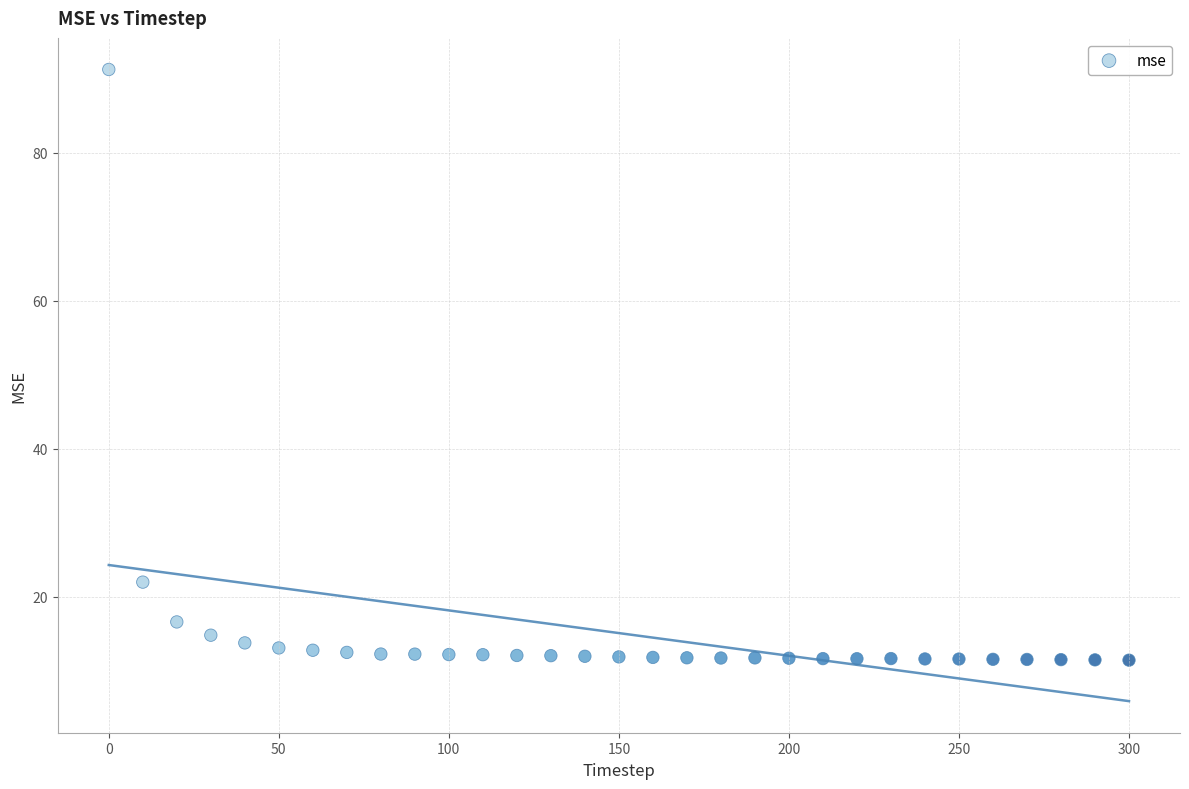

What Y value in the scatter plot is closest to 51?

22.0